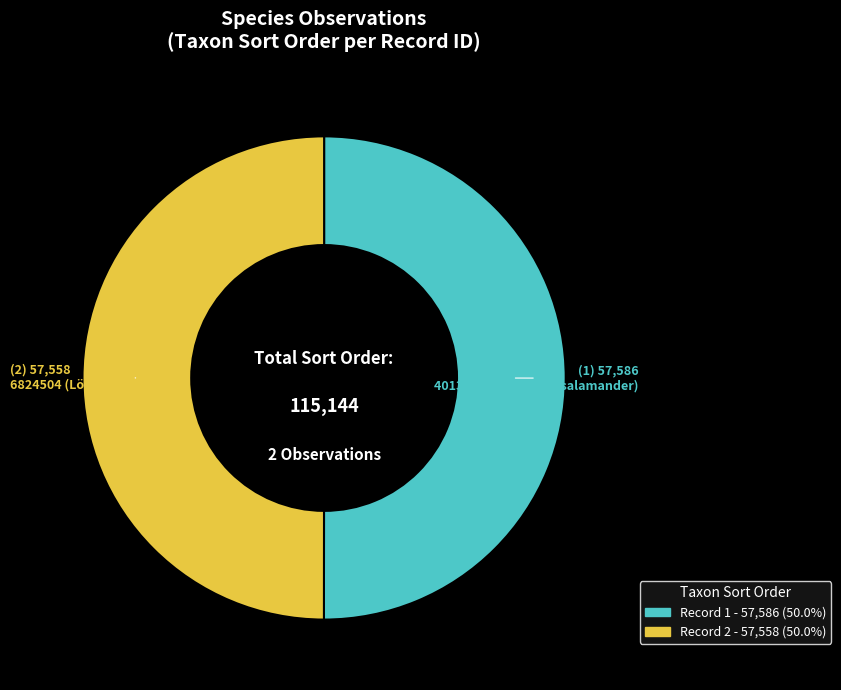

How many segments does this pie chart have?

2